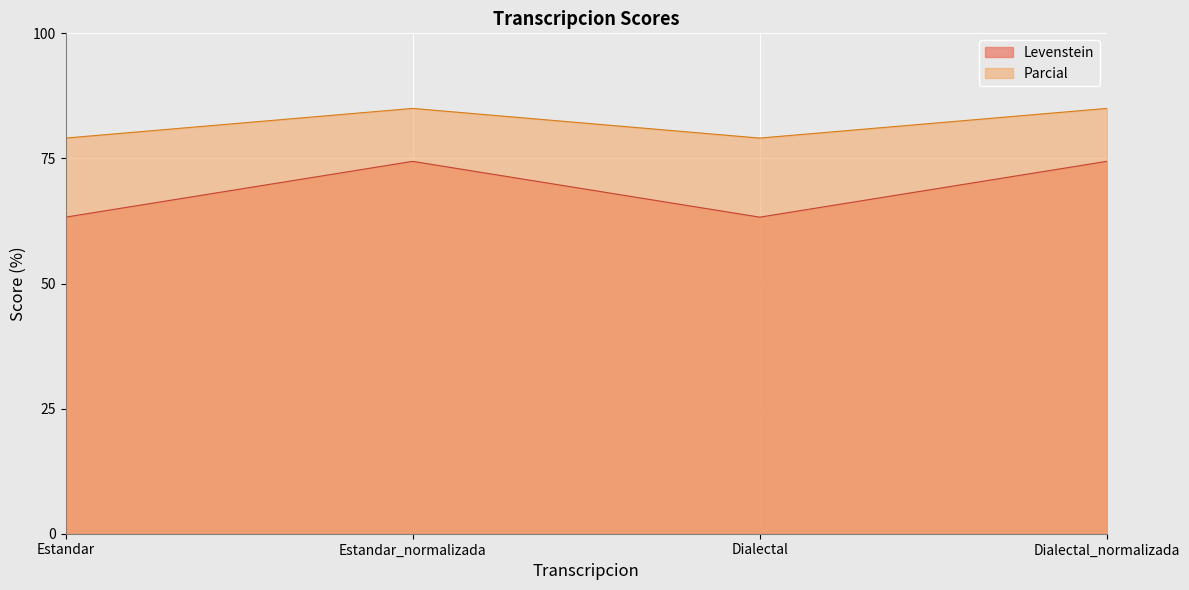

Reading left to right, what are all the values shown in this chart?

Levenstein: Estandar=63.3	Estandar_normalizada=74.4	Dialectal=63.3	Dialectal_normalizada=74.4
Parcial: Estandar=79.1	Estandar_normalizada=85.0	Dialectal=79.1	Dialectal_normalizada=85.0